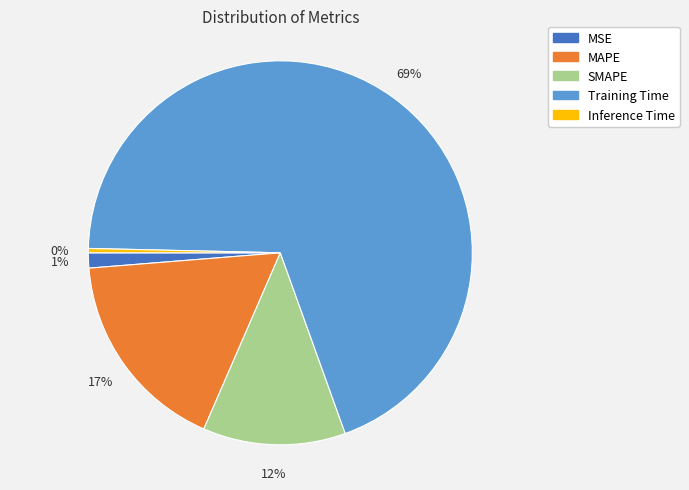

Count the number of slices in the pie.

5